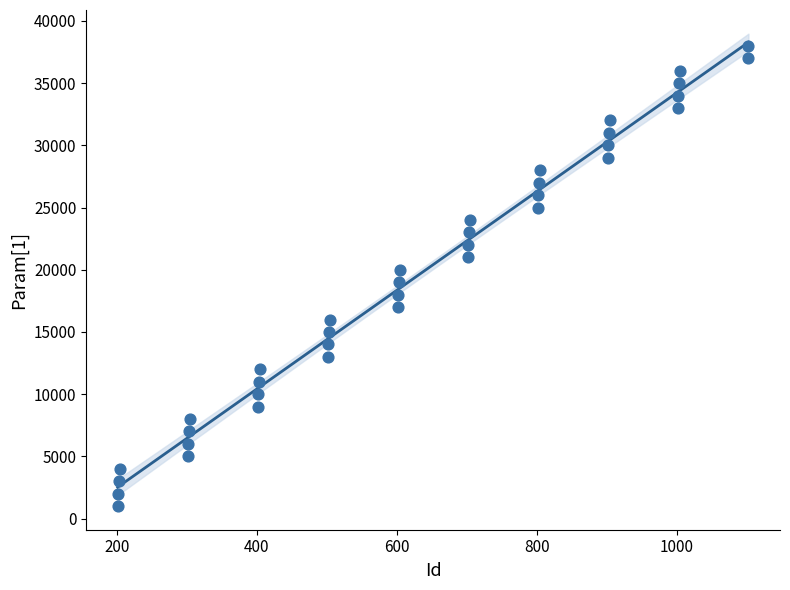

What is the range of Y values (max minus min)?

37000